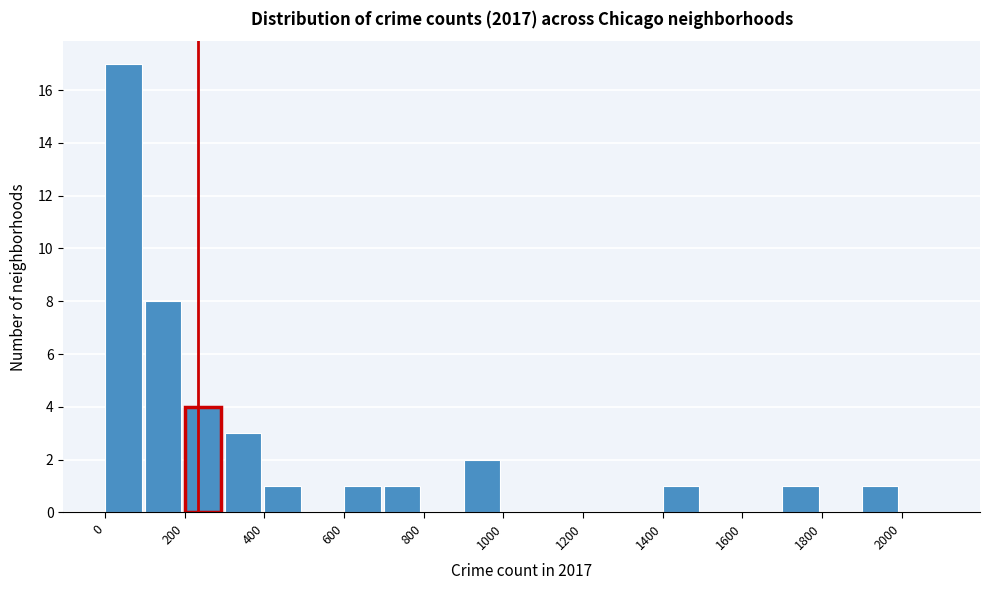

How tall is the bar that spans 1400 to 1500 on the x-axis? The values are not printed on the chart, so give them approximately, as read against the axis.

1